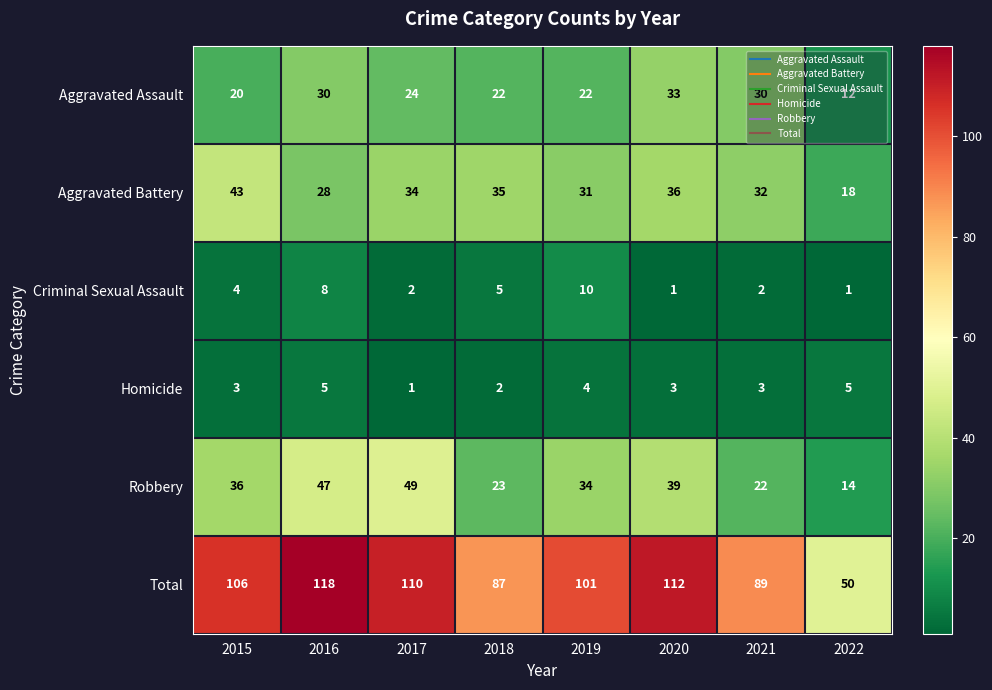

Which series has the largest total across all categories?

Total